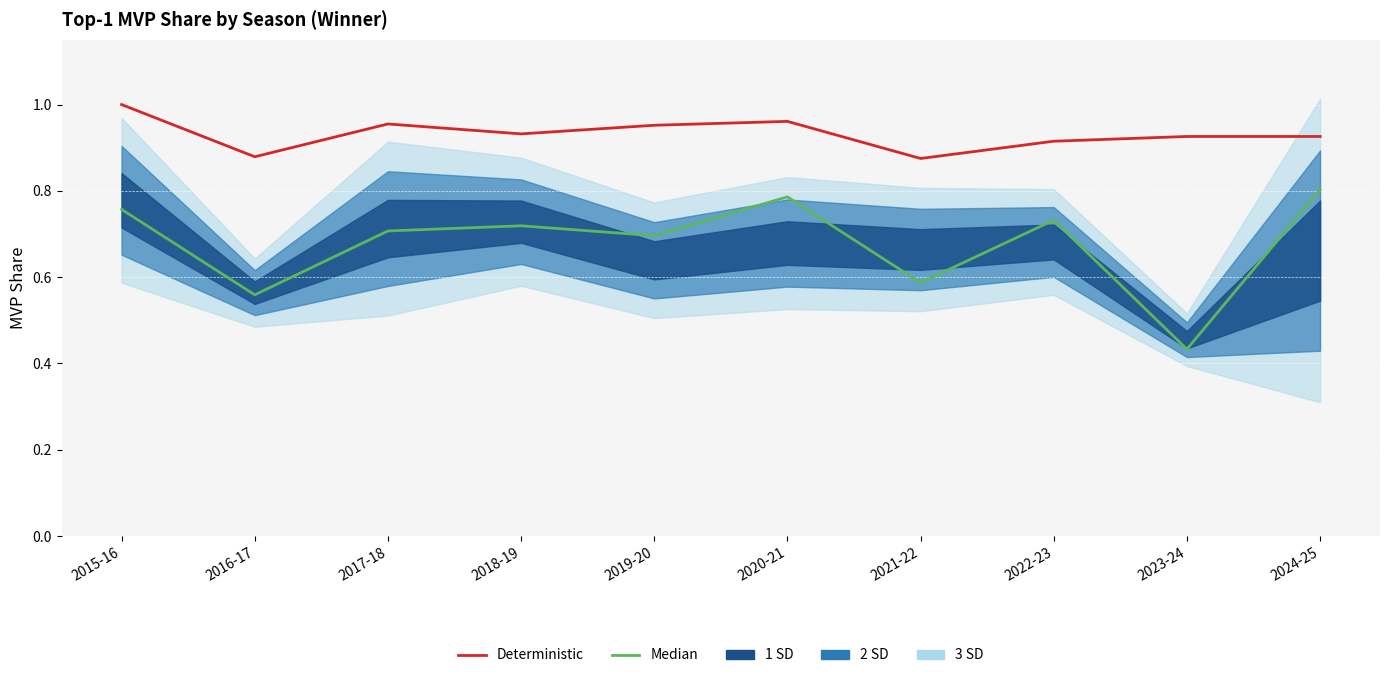

How many lines are shown in the chart?

2